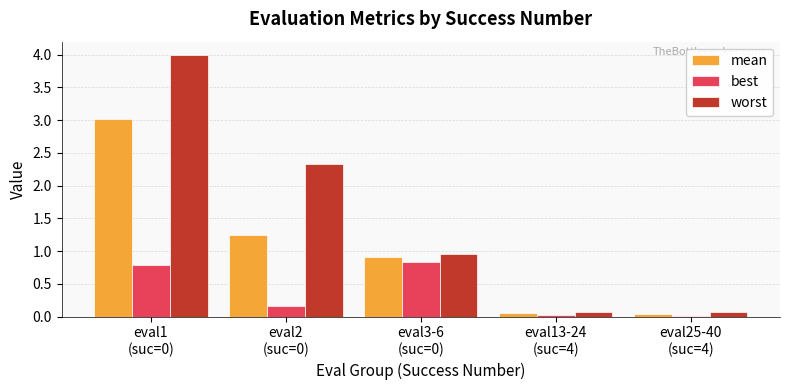

What is the sum of all worst values?

7.4